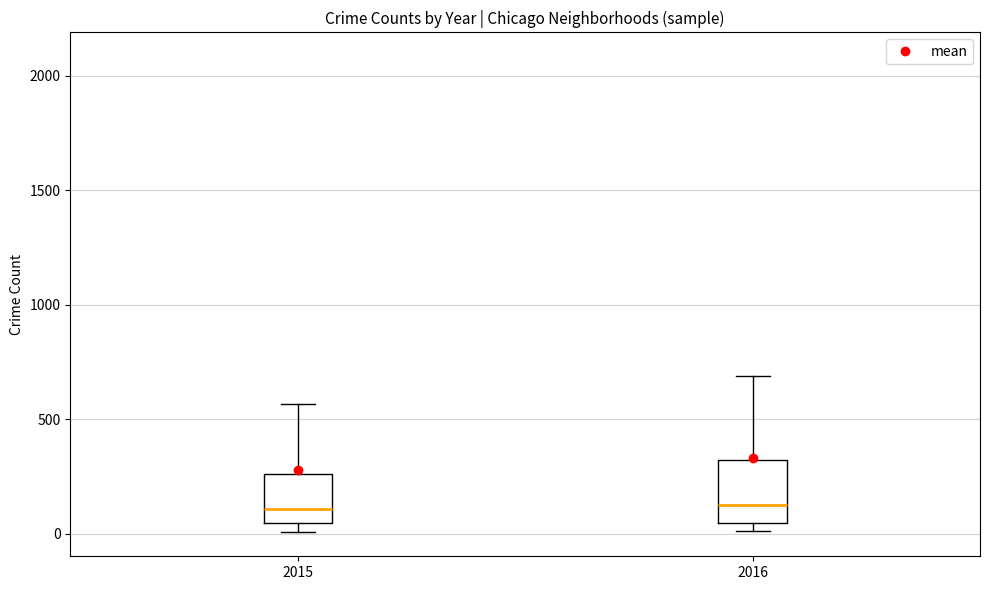

Comparing the boxes themselves (not the whiskers), which one is the tallest?

2016